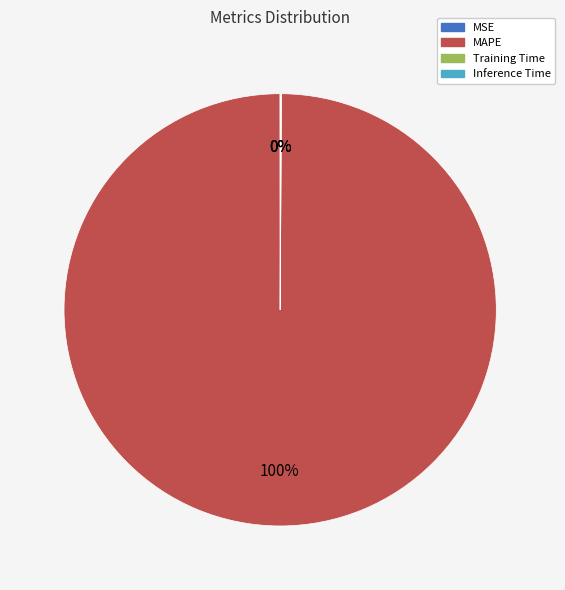

To the nearest percent, what is the average slice percentage?

25%